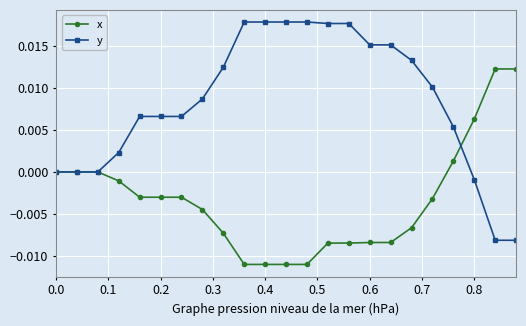

What are all the series names shown in the legend?

x, y